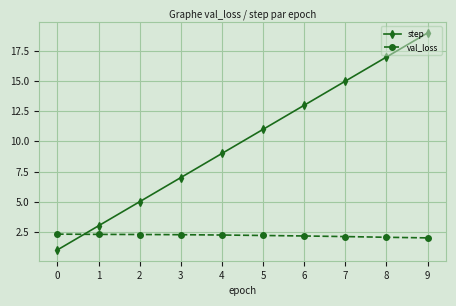

Is this an area chart (filled region under the line)?

No